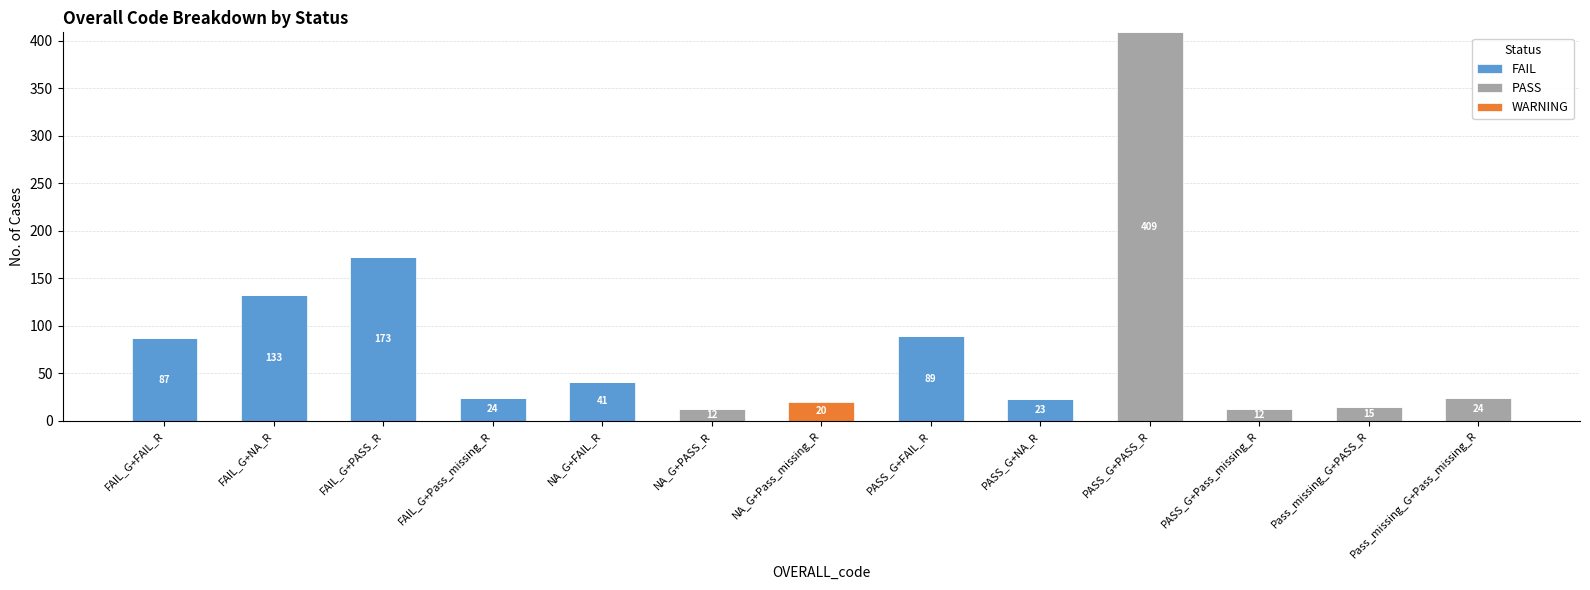

At which category is the sum across all series the highest?

PASS_G+PASS_R